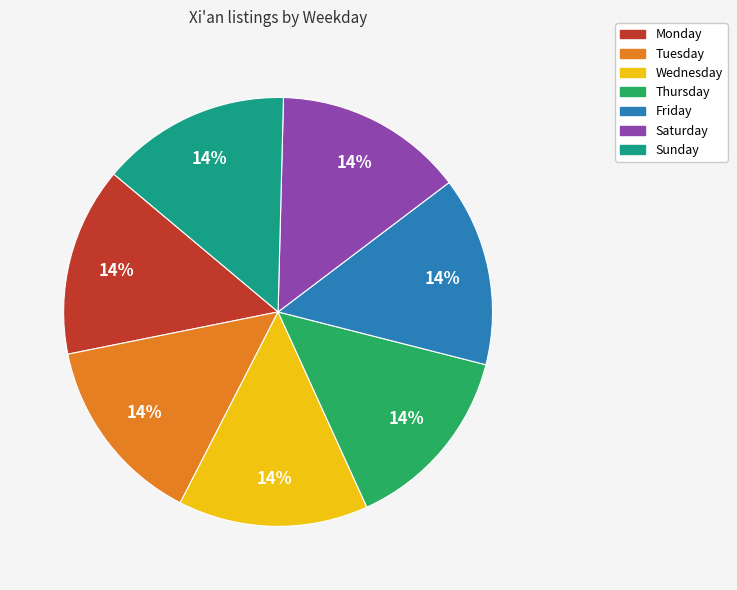

How many segments does this pie chart have?

7